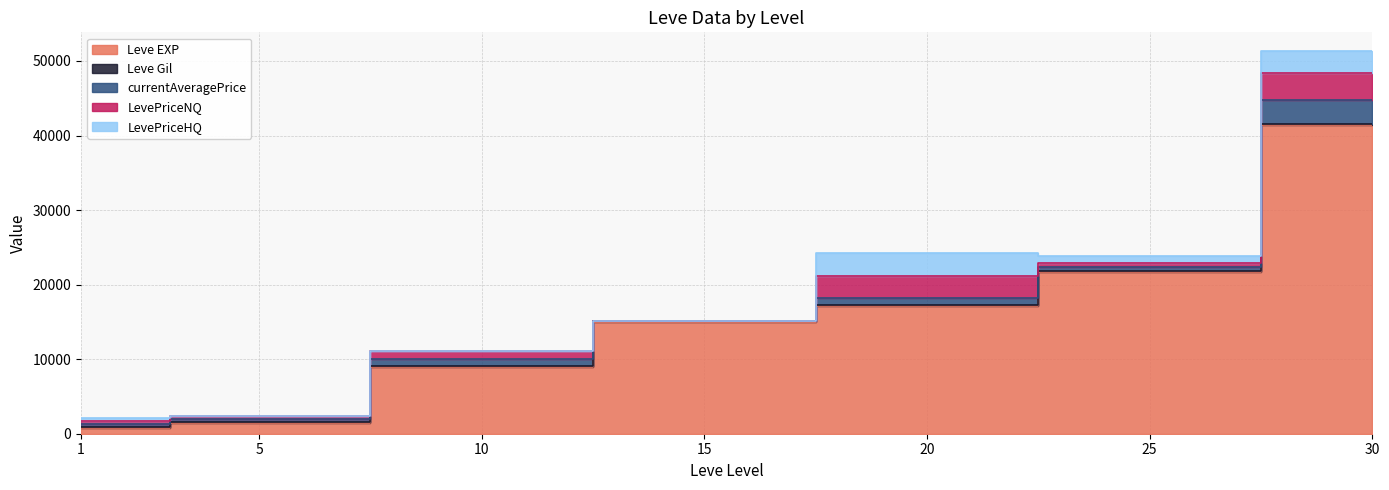

What is the sum of the Leve EXP values at 10 and 20?

26050.0